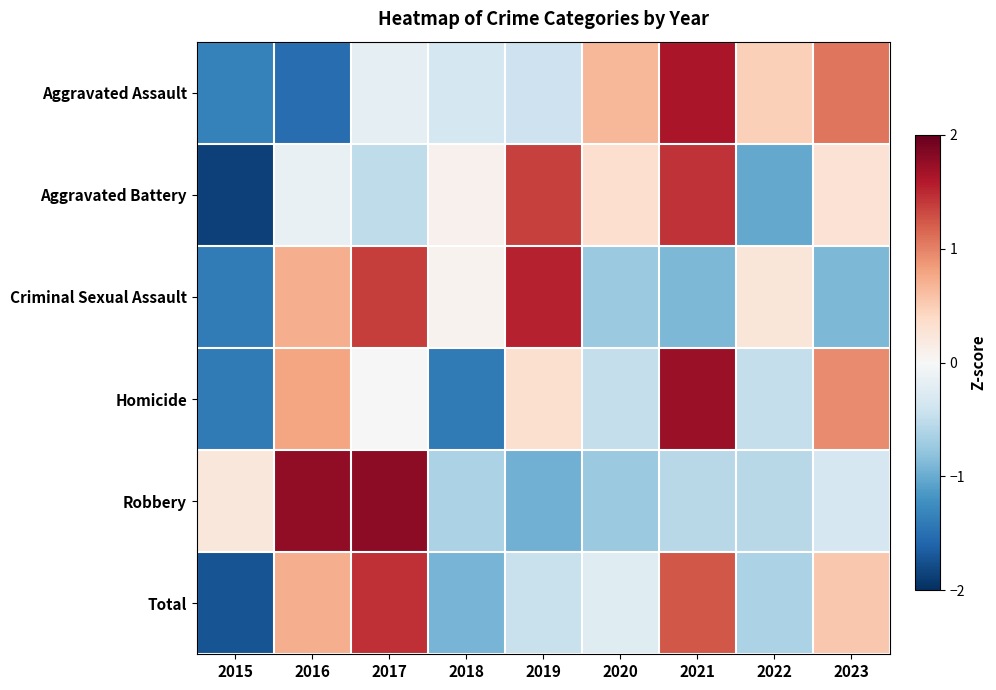

At how many categories does at least one series exceed -1?

9